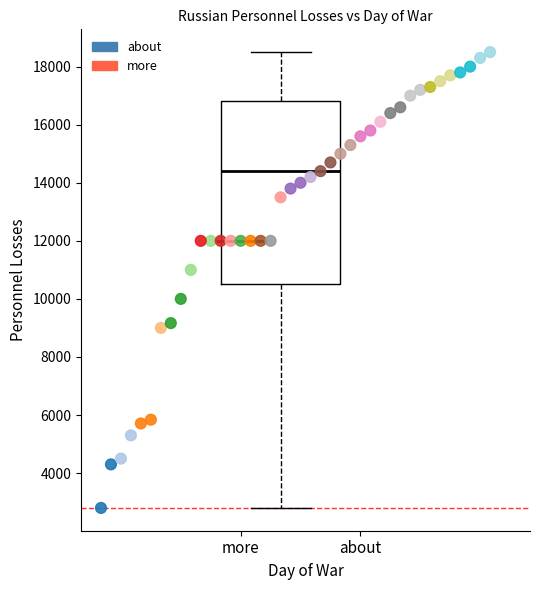

Which series reaches the minimum Y coordinate?

about